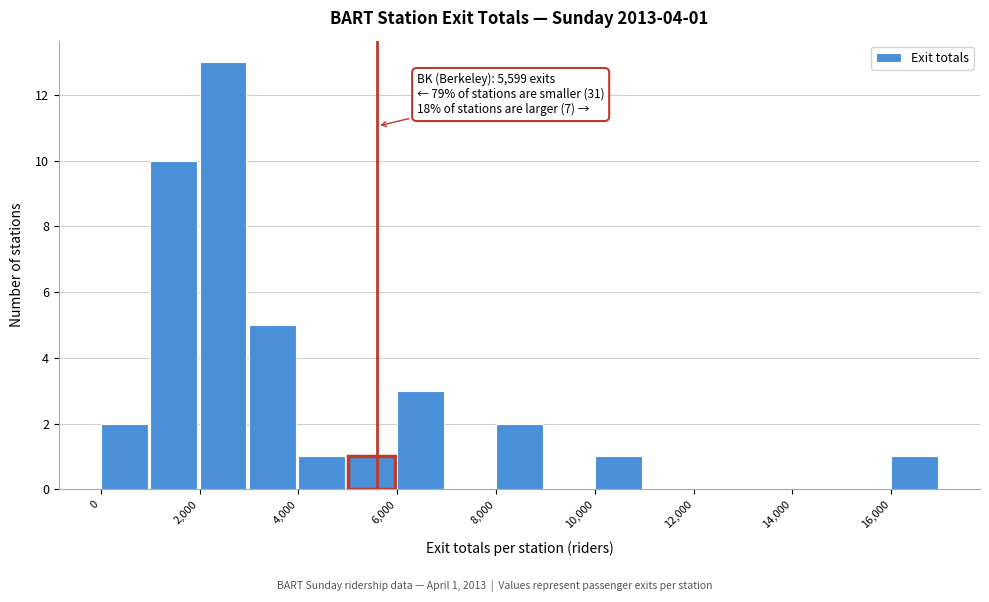

Which range on the x-axis has the tallest bar?

2000 to 3000